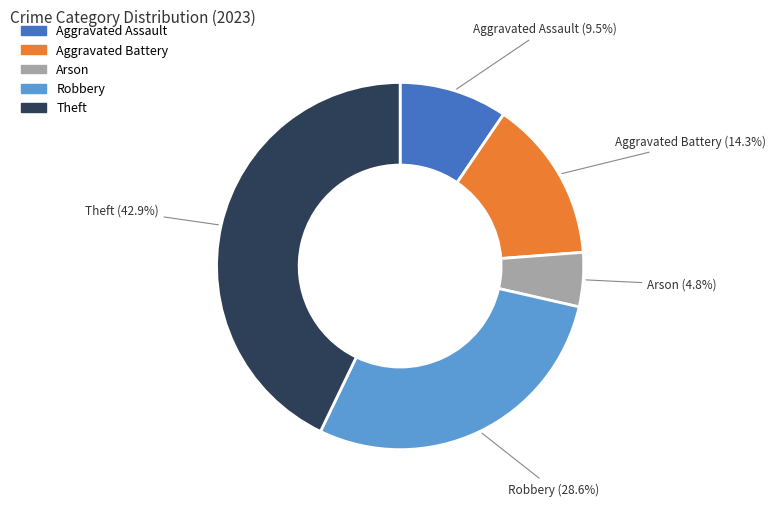

Is there a majority slice in this chart?

No